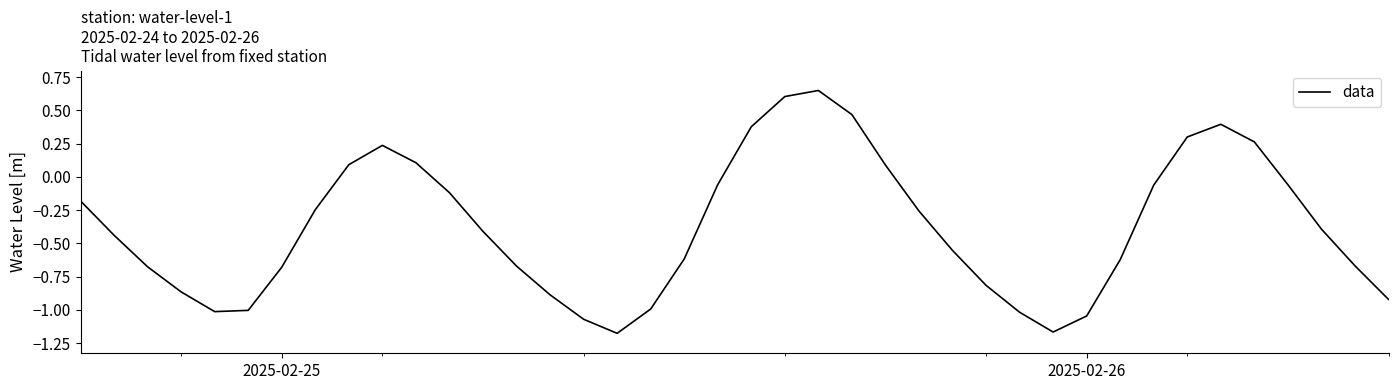

What is the difference between the maximum and minimum values?

1.8